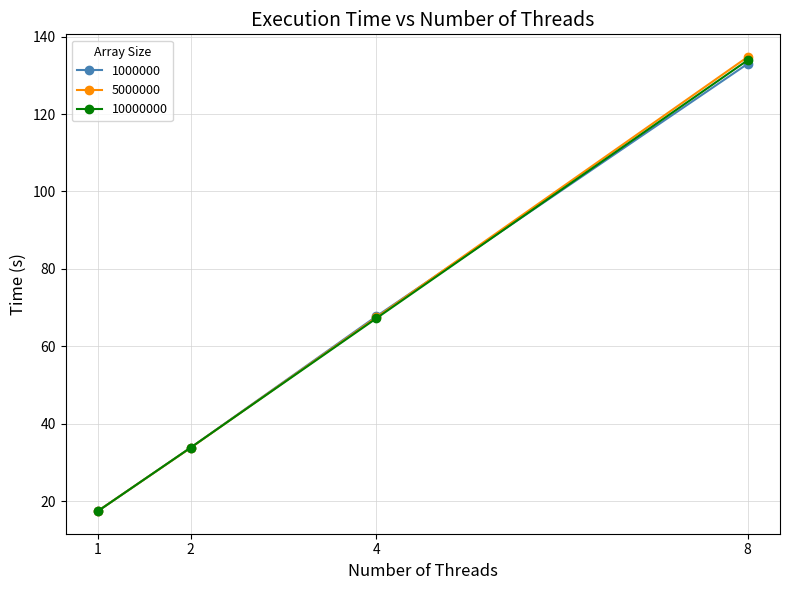

How many times do 10000000 and 5000000 cross each other?

2